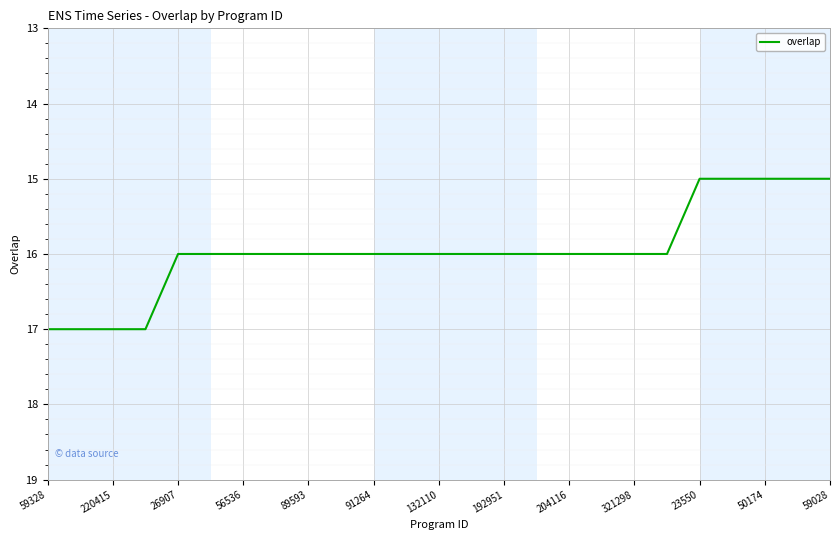

What is the greatest value displayed?

17